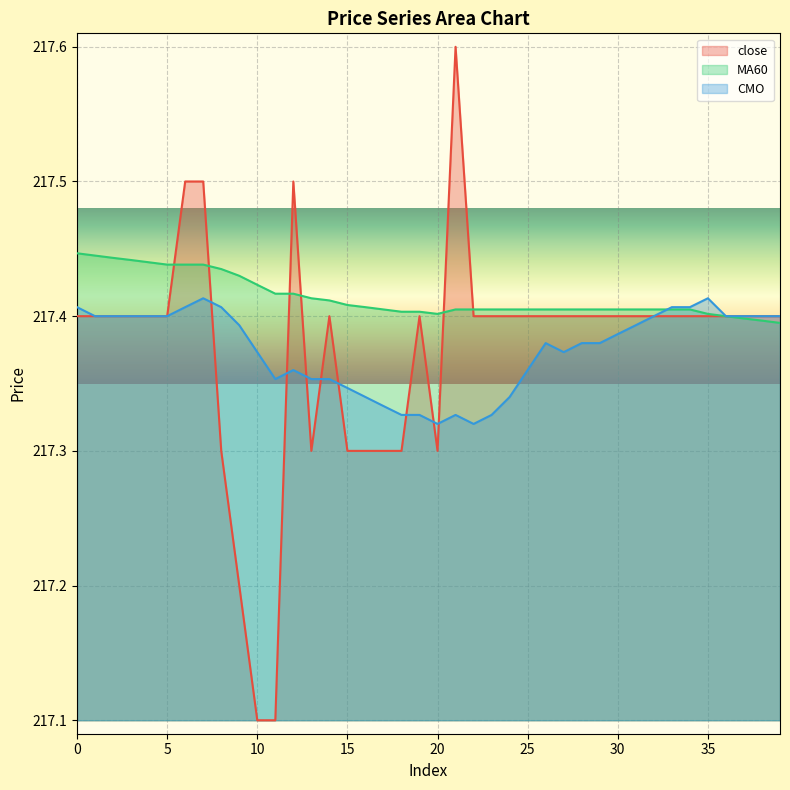

The MA60 series shows 217.4 at 29. True or false?

True